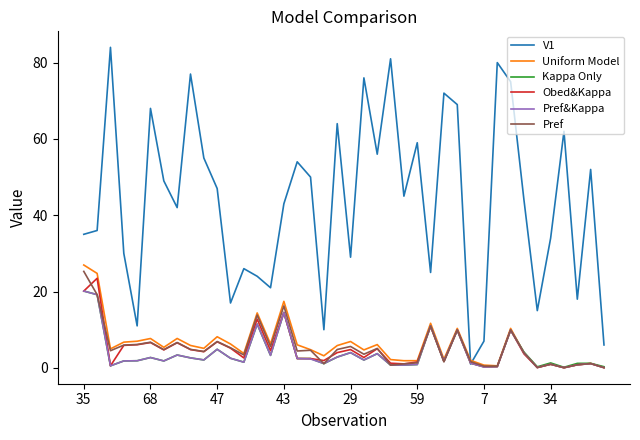

What is the highest value of the V1 series?

84.0